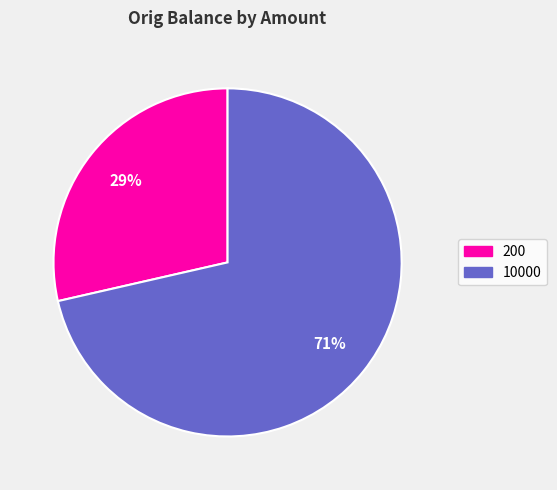

To the nearest percent, what is the average slice percentage?

50%